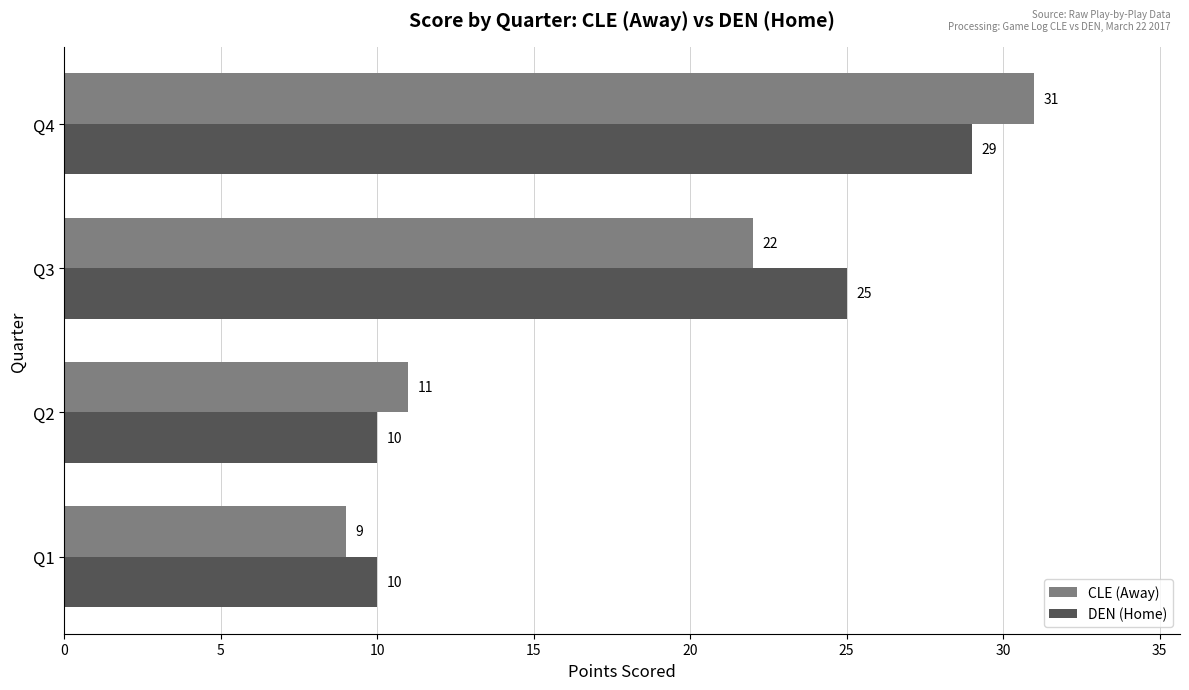

Count the DEN (Home) values in the range 10 to 29.

4